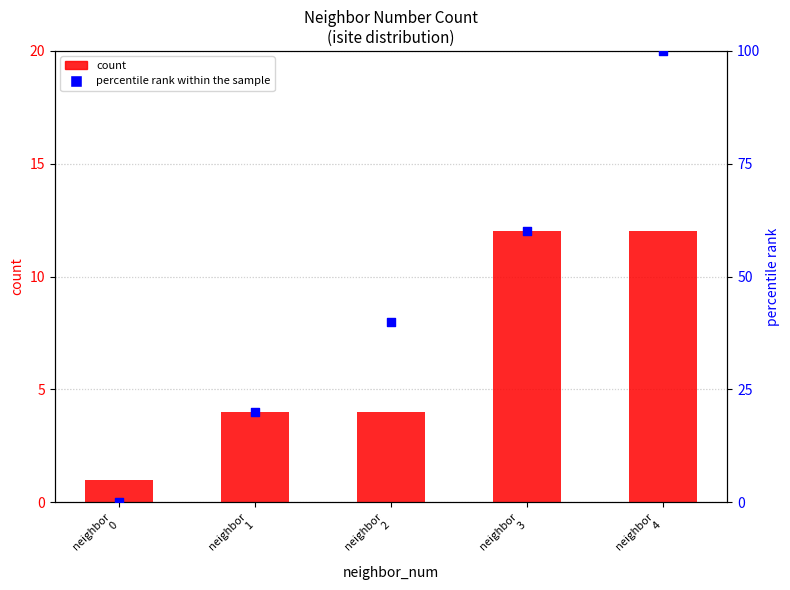

What is the total value across all series at neighbor
3?

72